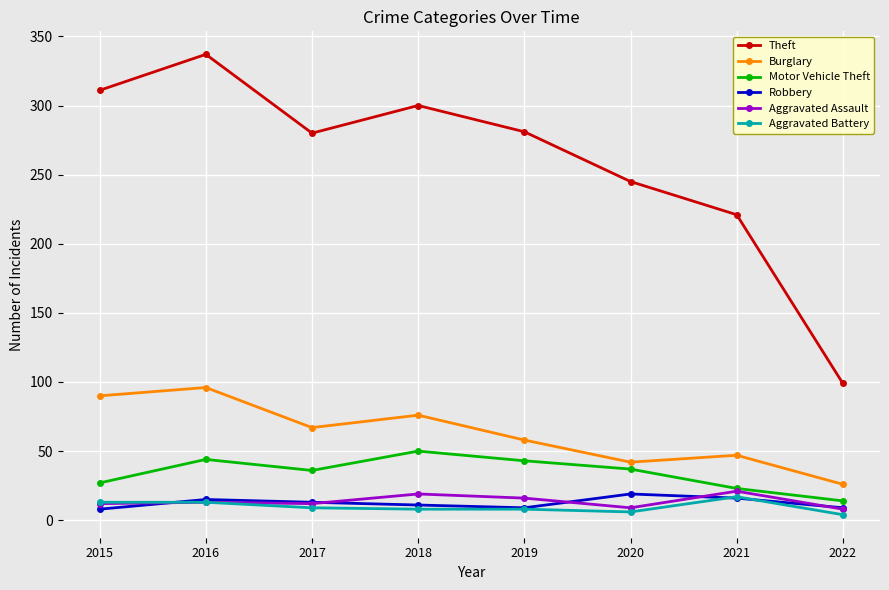

Which series has the widest spread of values?

Theft